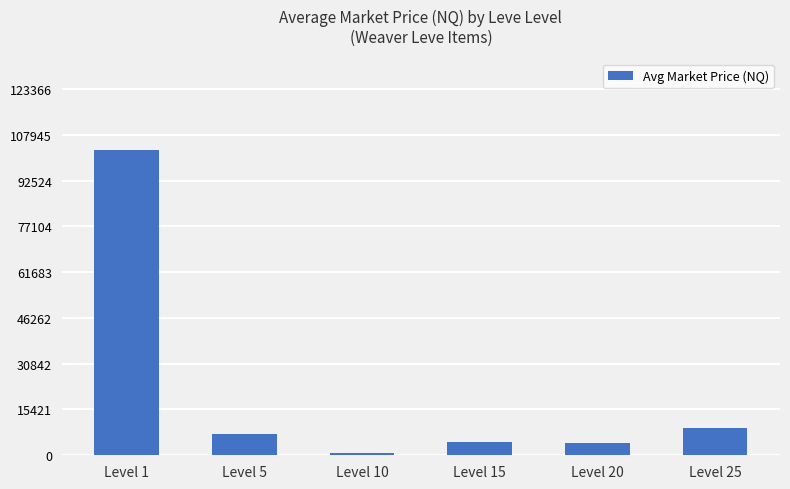

How many categories are shown in the chart?

6